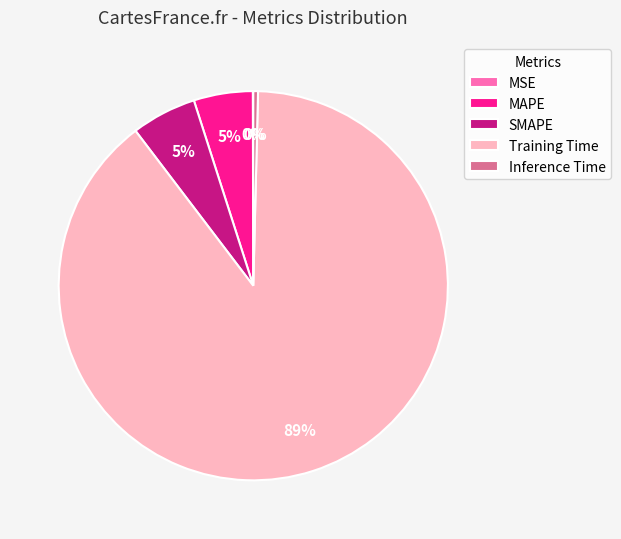

Do MAPE and Inference Time together represent more than half of the pie?

No